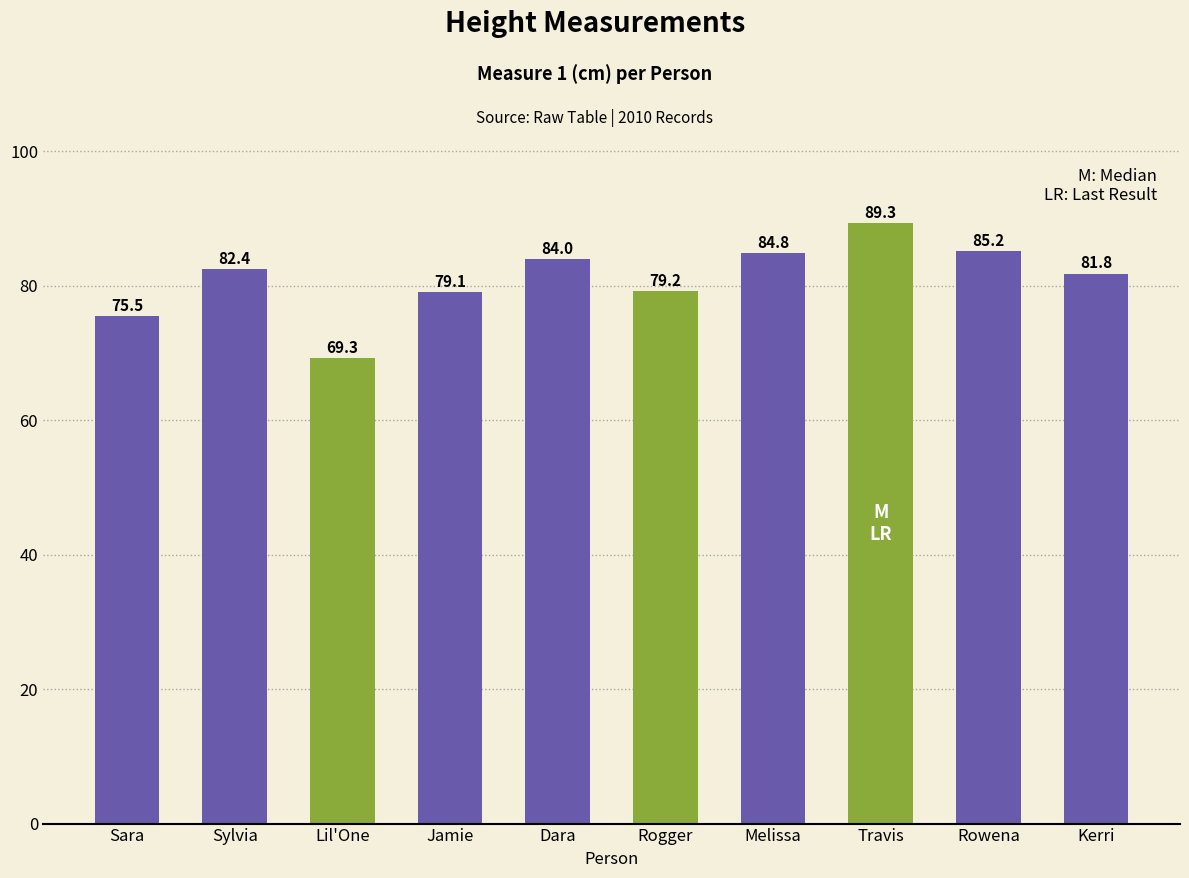

List the labels in order of value, smallest first.

Lil'One, Sara, Jamie, Rogger, Kerri, Sylvia, Dara, Melissa, Rowena, Travis